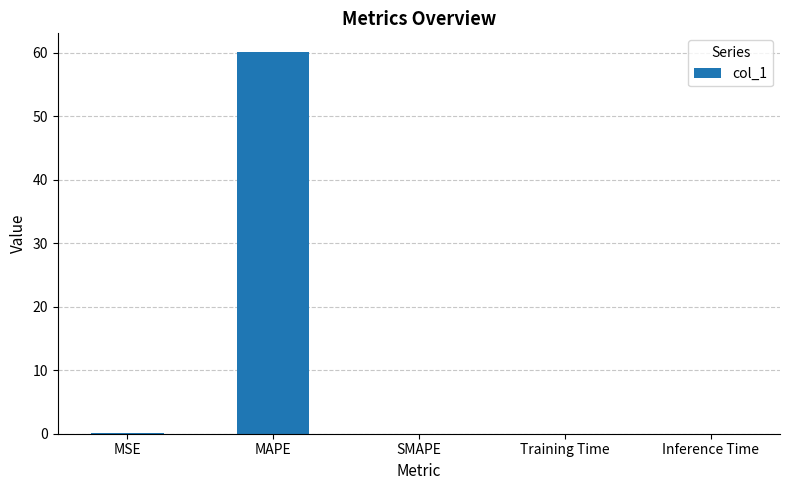

What is the sum of the values at SMAPE and MAPE?

60.0